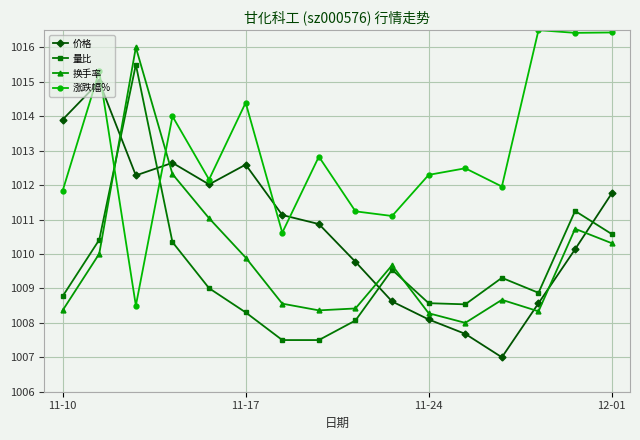

Which series has the largest total across all categories?

涨跌幅%